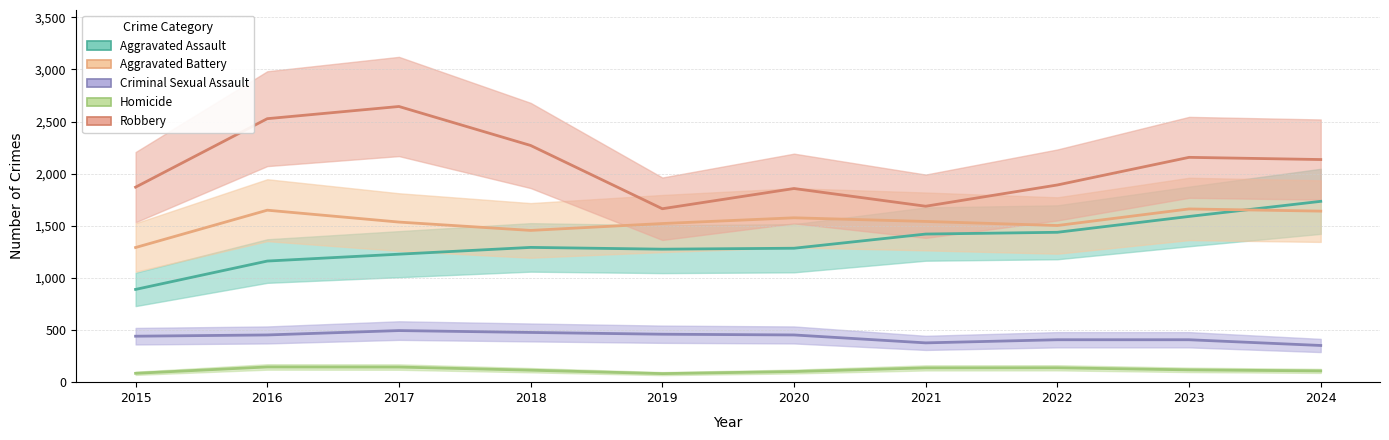

True or false: Aggravated Assault and Robbery cross at least once.

False